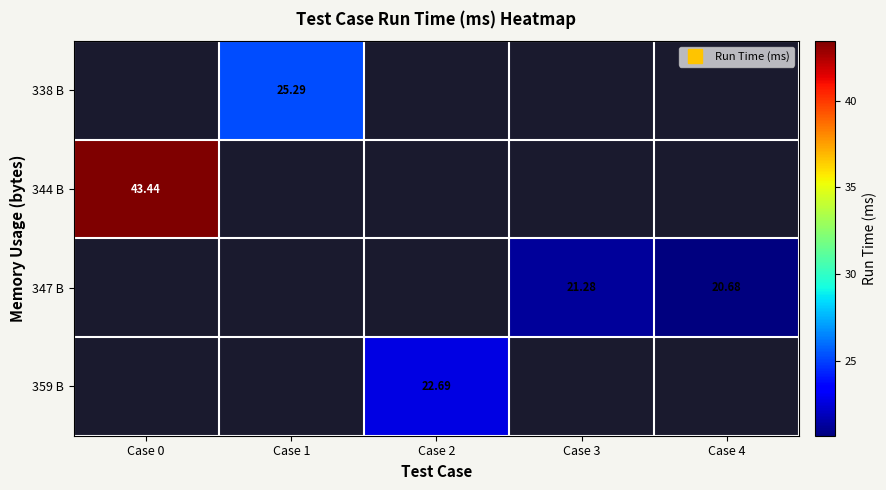

At which category does the chart reach its minimum across all series?

Case 4